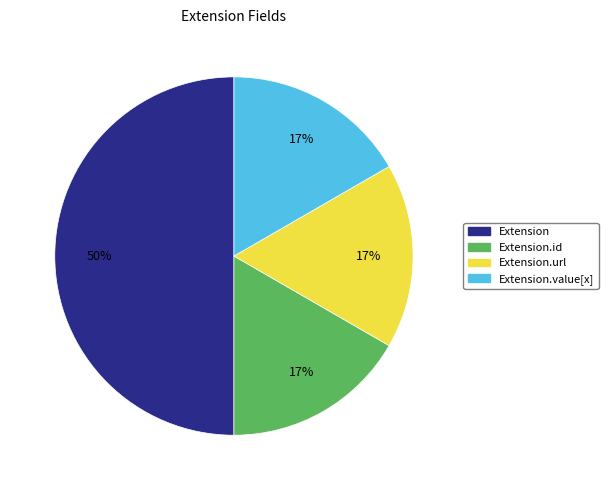

To the nearest percent, what is the average slice percentage?

25%